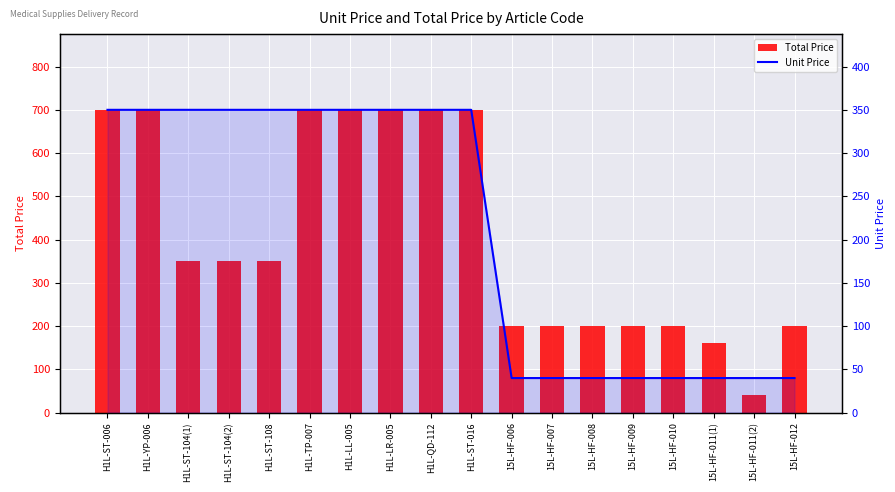

At 15L-HF-007, list the series in order from smallest to largest.

Unit Price, Total Price